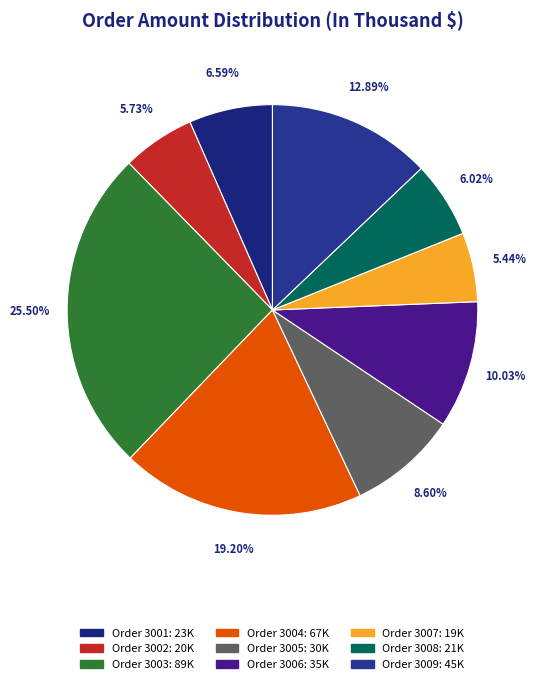

Count the number of slices in the pie.

9